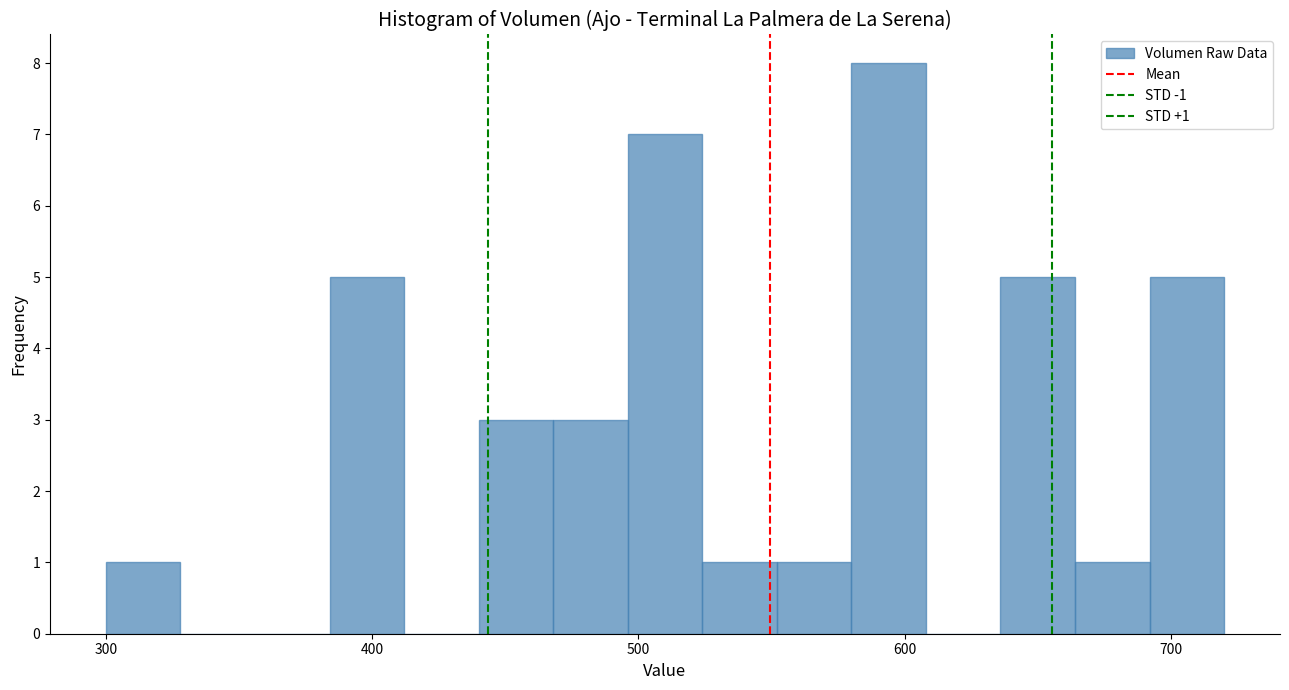

Read against the x-axis, roughly where is the centre of the tallest bar?

590